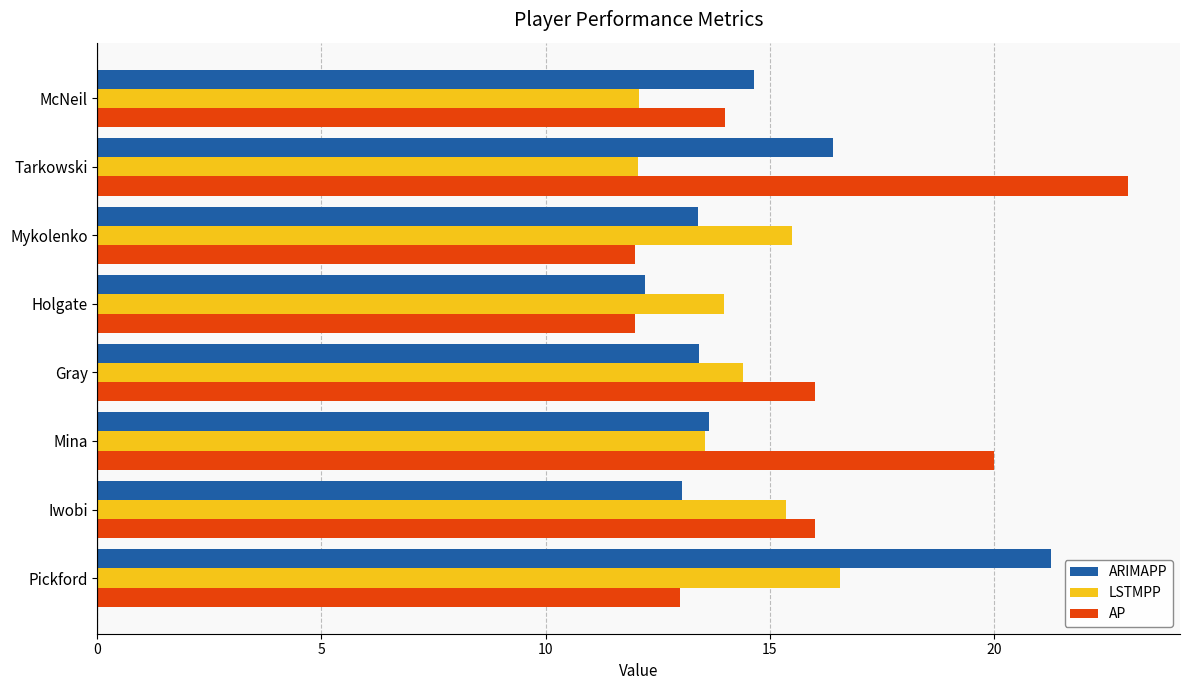

The ARIMAPP series shows 9.4 at Gray. True or false?

False